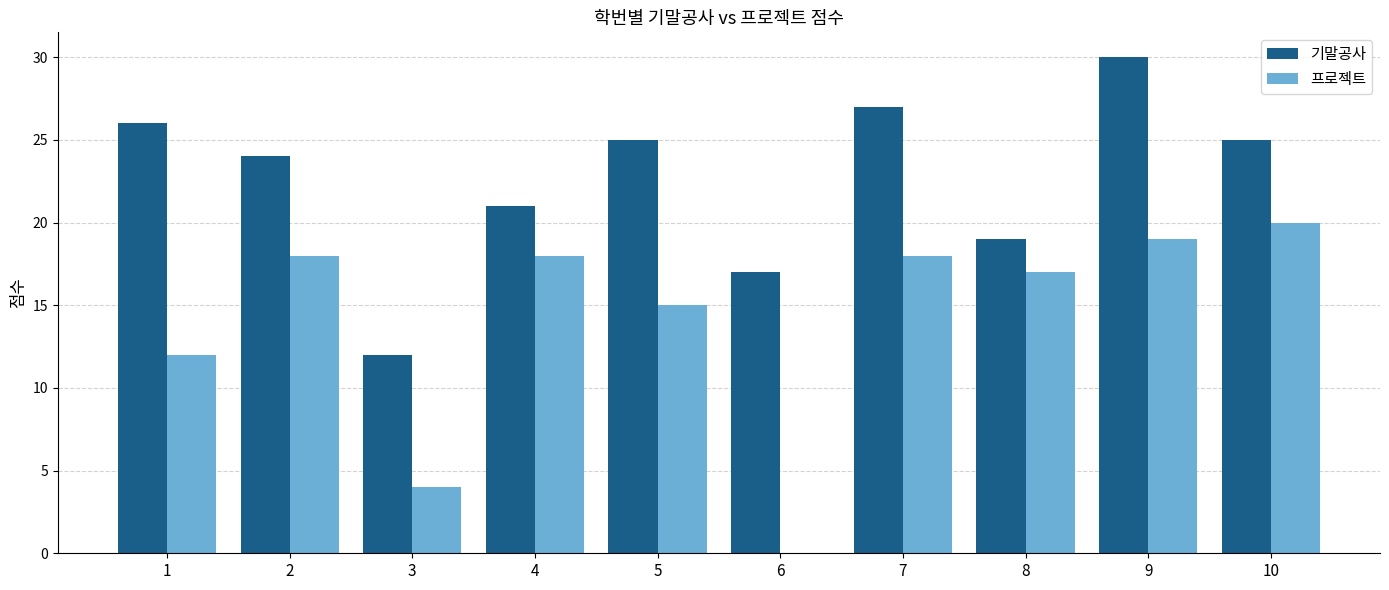

Reading right to left, transcribe all the data shown in this chart.

기말공사: 25	30	19	27	17	25	21	12	24	26
프로젝트: 20	19	17	18	0	15	18	4	18	12